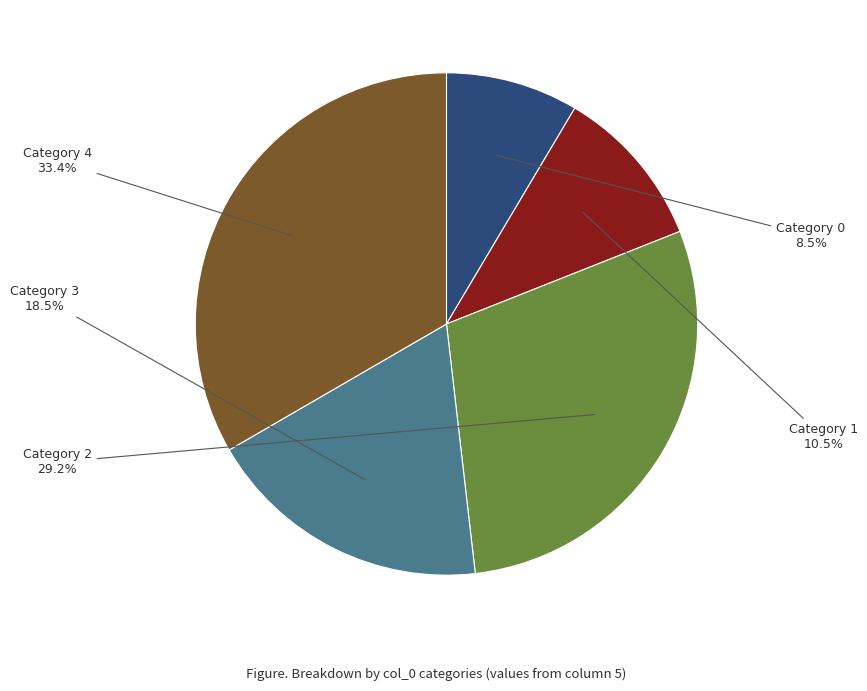

Is there a majority slice in this chart?

No